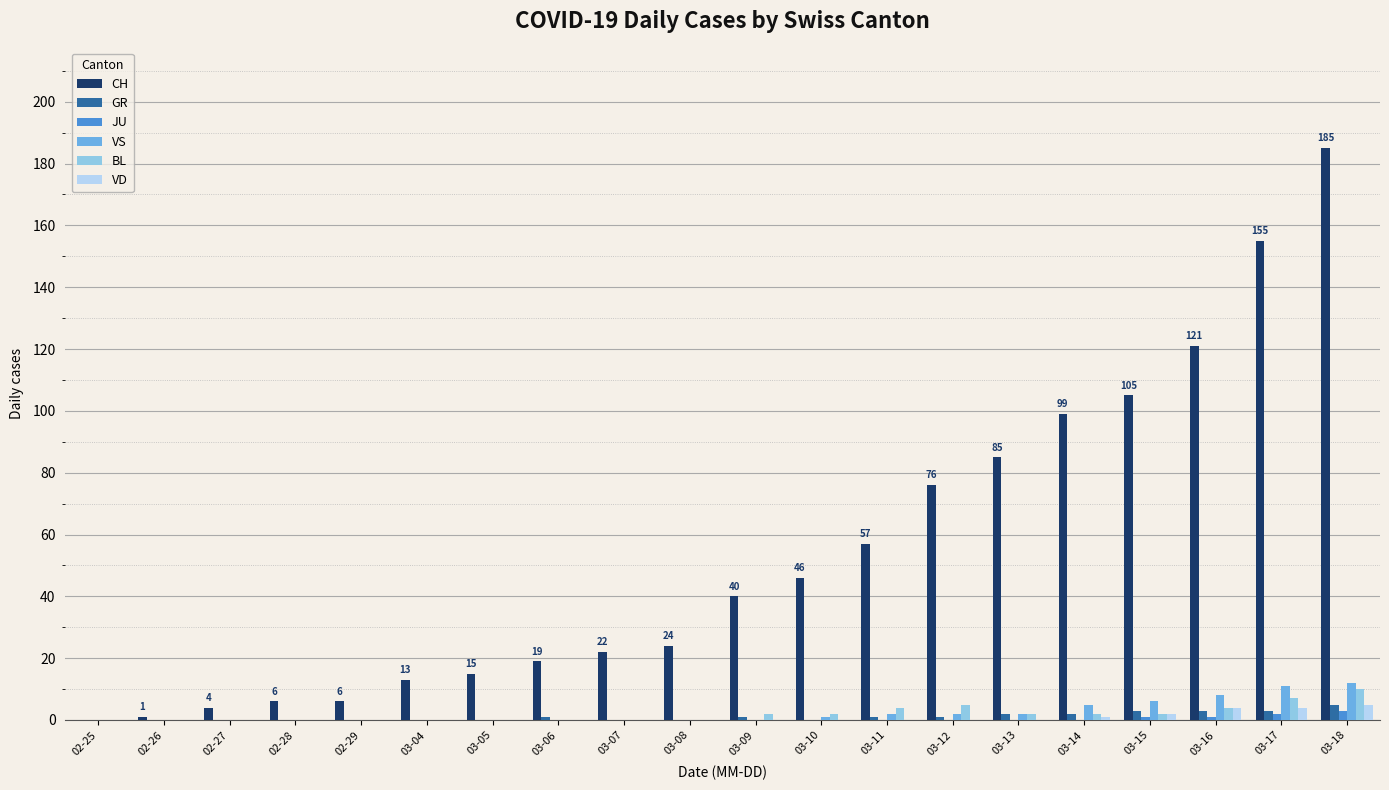

Are the bars horizontal?

No